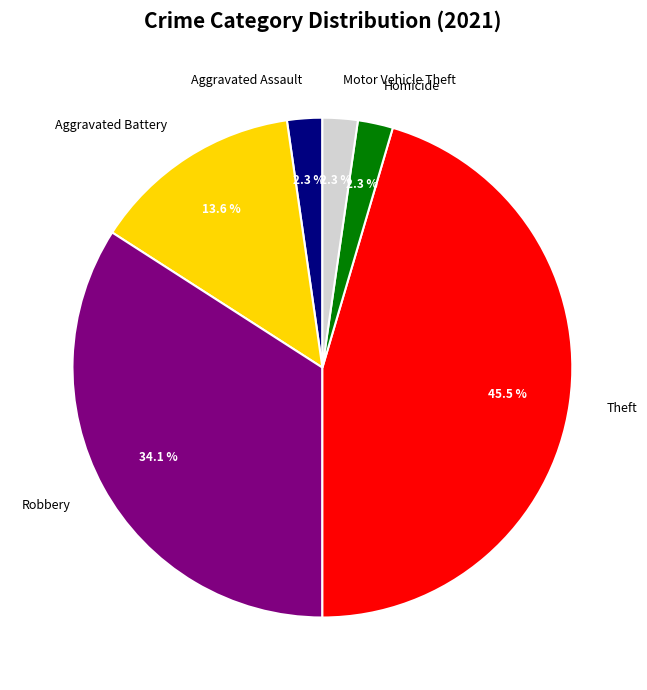

To the nearest percent, what portion does Robbery represent?

34%